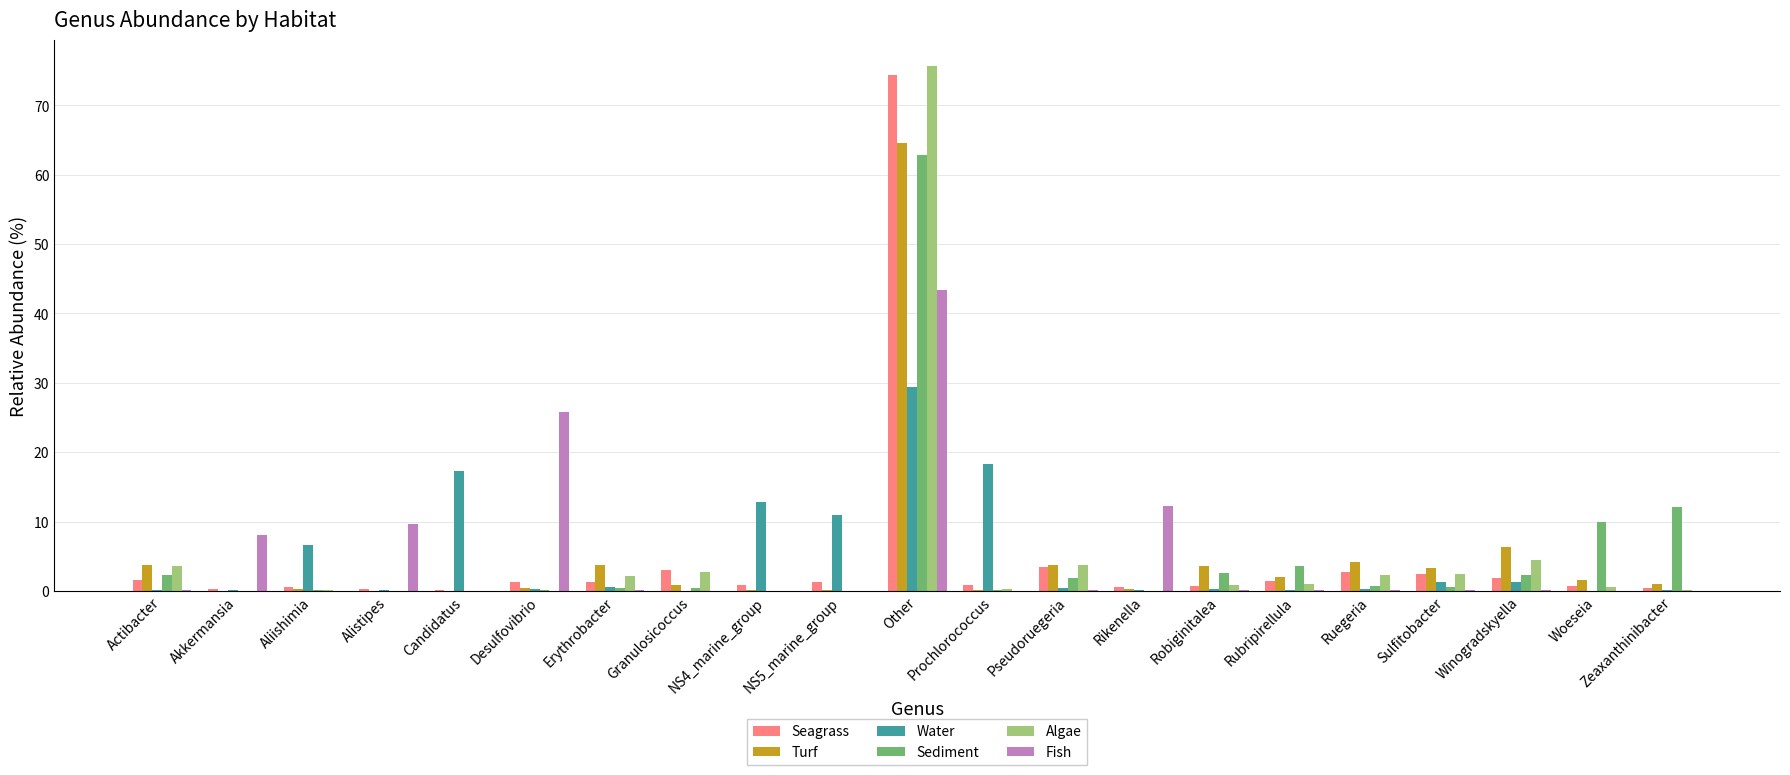

At which category is the sum across all series the highest?

Other